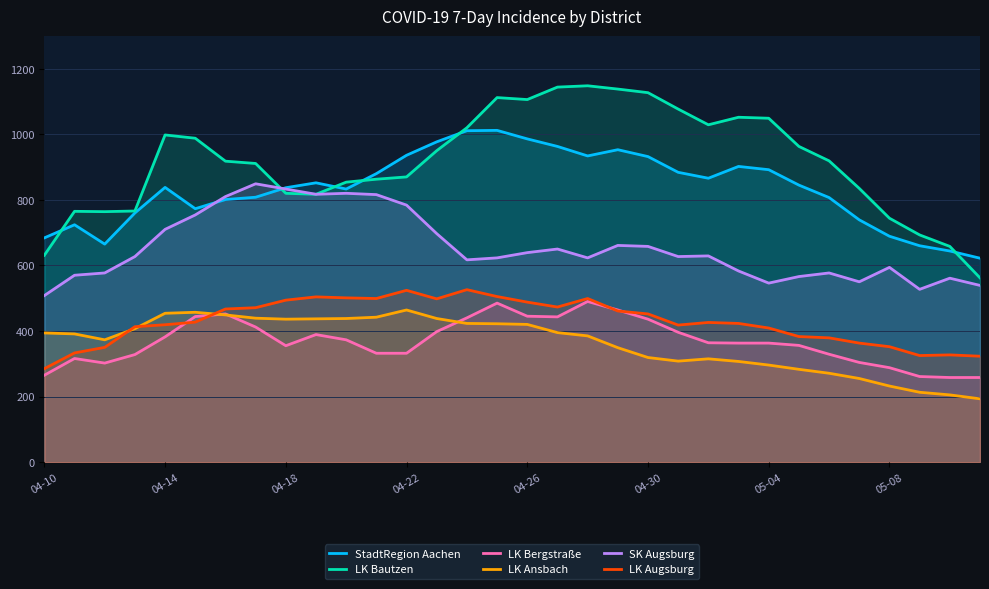

What is the sum of all LK Ansbach values?

11610